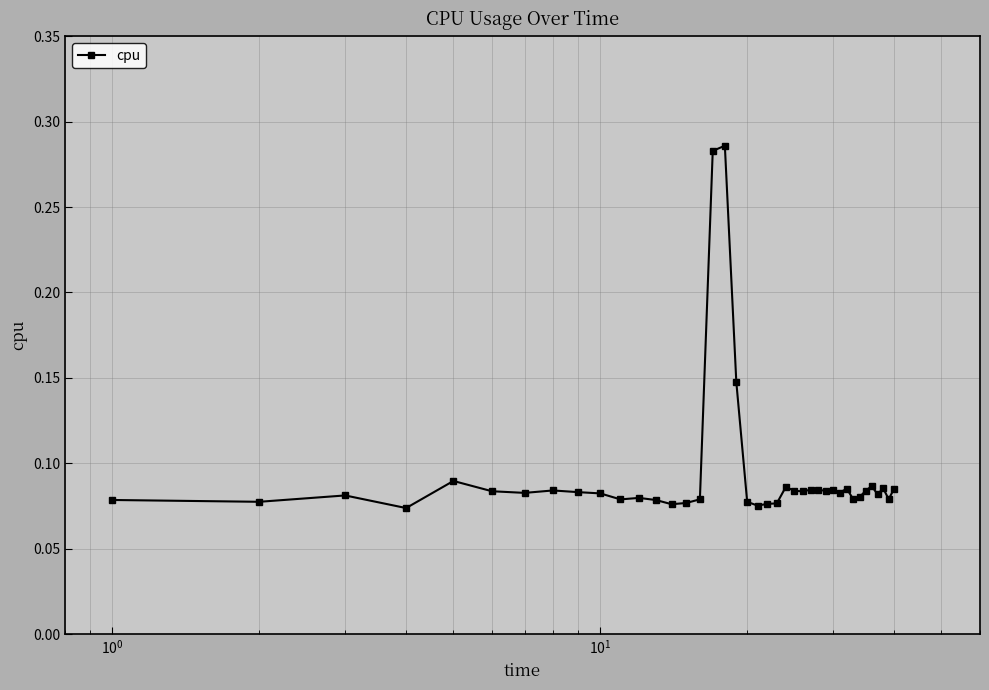

How many values are between 0 and 1?

40